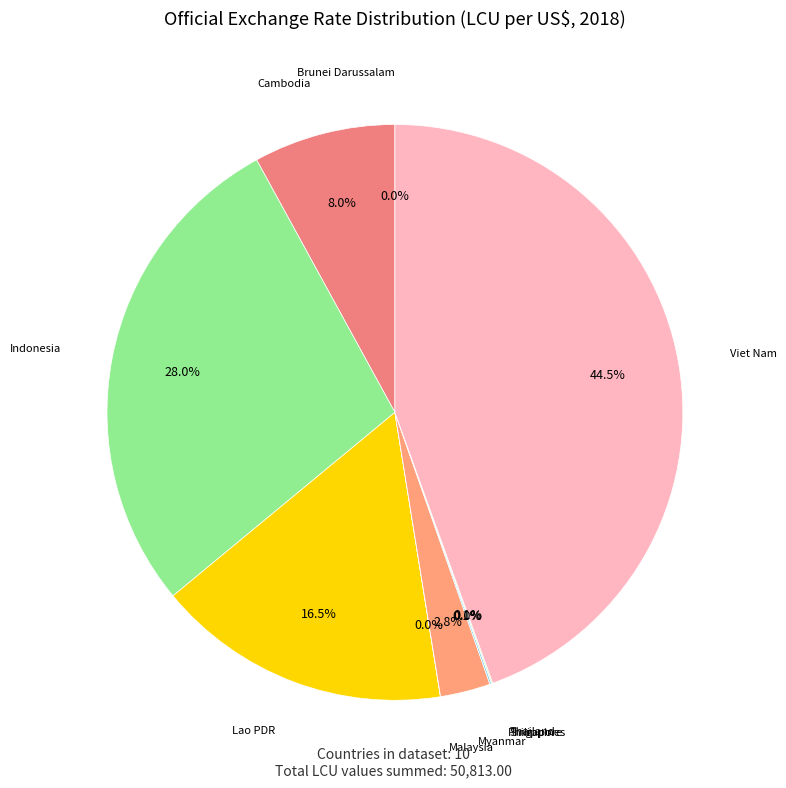

Rank the categories by value from lowest to highest.

Singapore, Brunei Darussalam, Malaysia, Thailand, Philippines, Myanmar, Cambodia, Lao PDR, Indonesia, Viet Nam